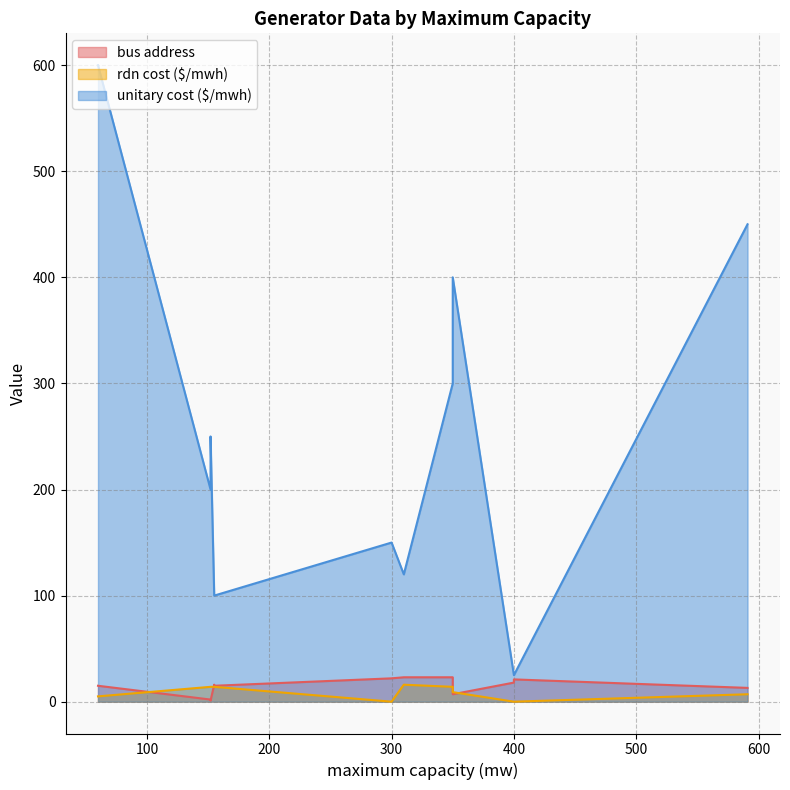

What is the average value of the rdn cost ($/mwh) series?

9